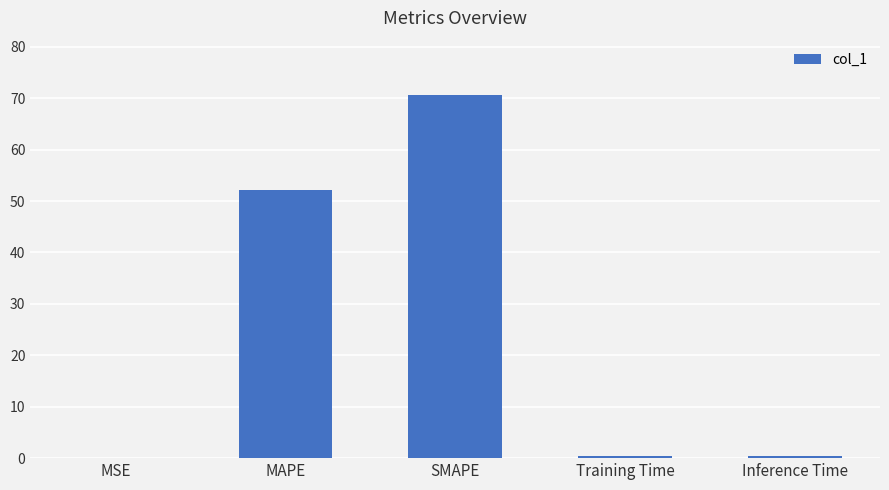

Which category has the highest value across all series?

SMAPE